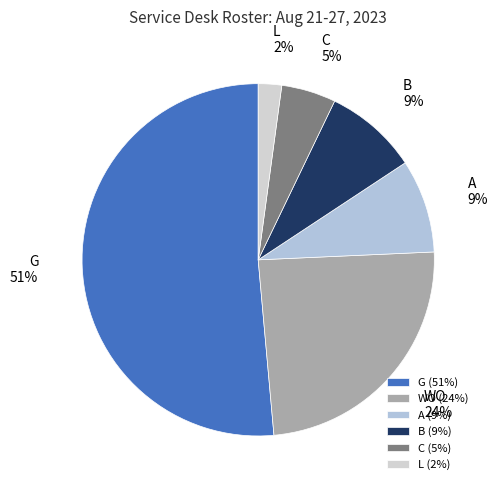

What is the majority slice?

G